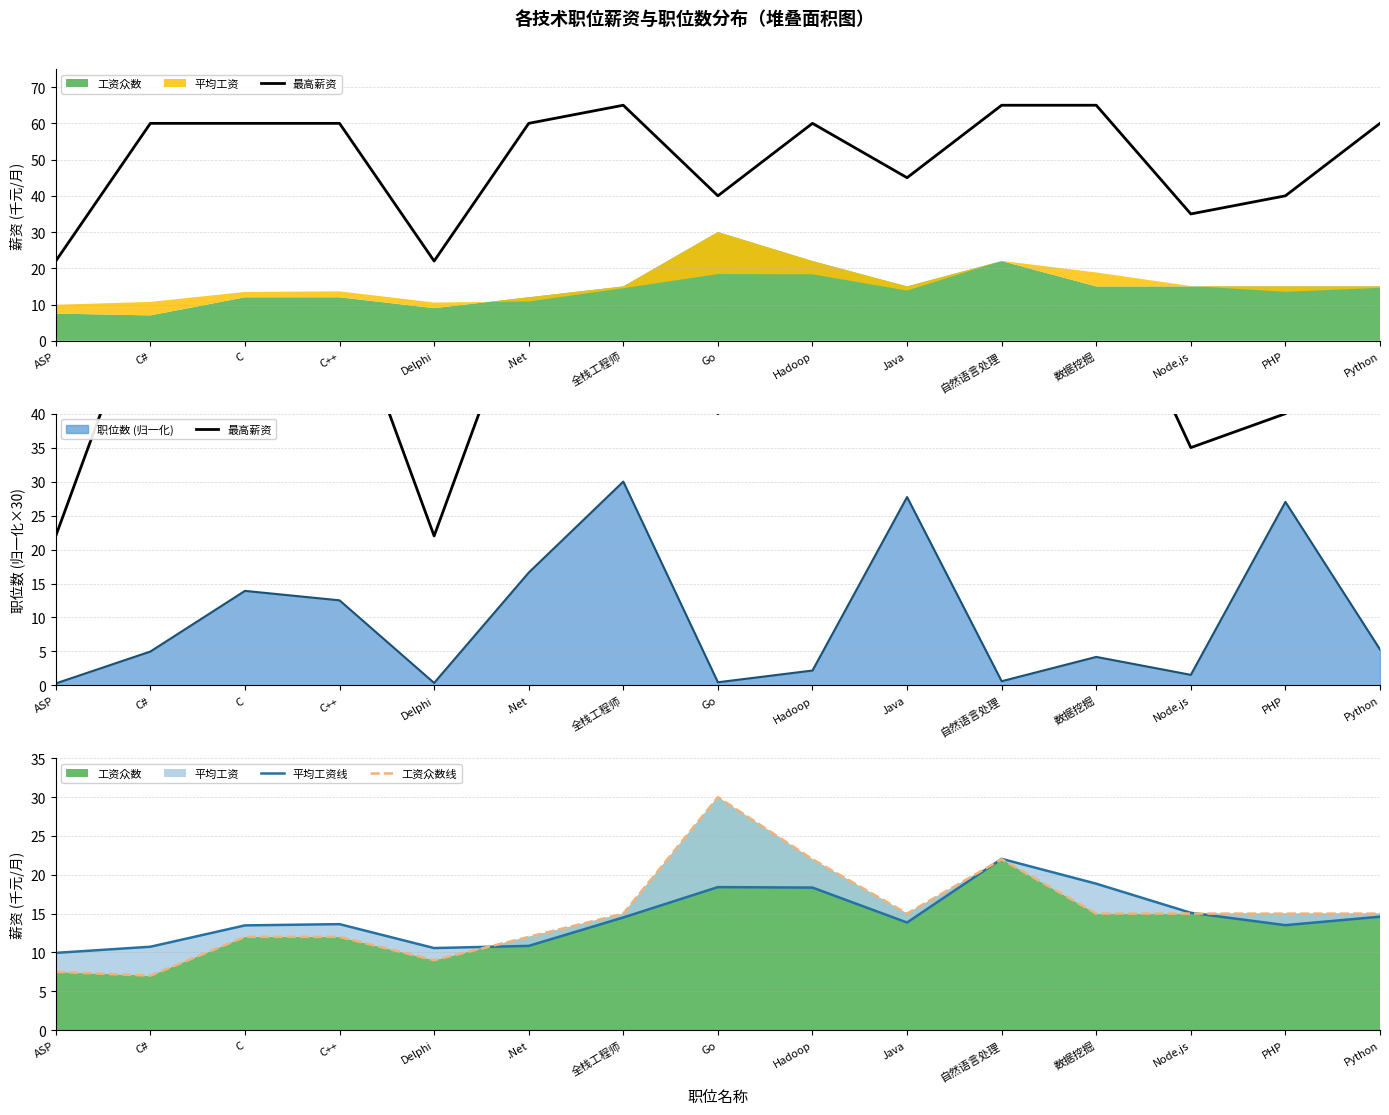

At which category is the sum across all series the highest?

自然语言处理